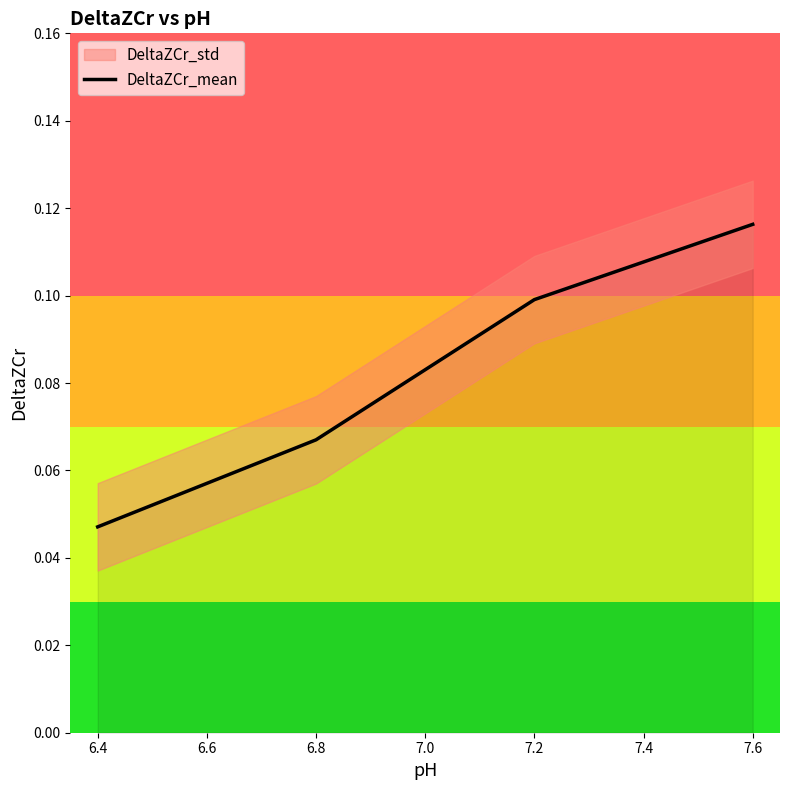

List the labels in order of DeltaZCr_mean value, largest first.

7.6, 7.2, 6.8, 6.4